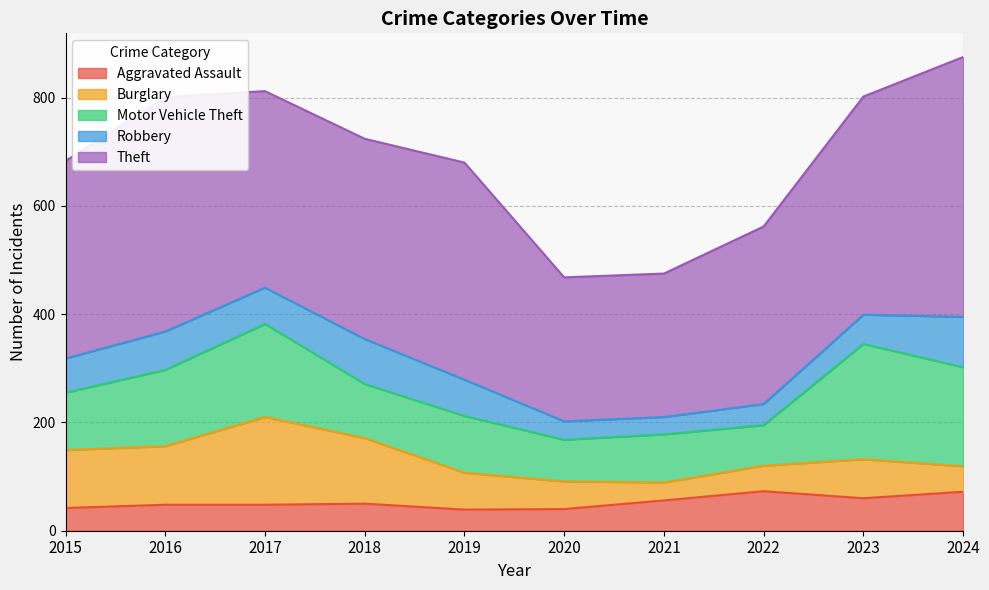

How many interior local peaks does the Burglary series have?

2